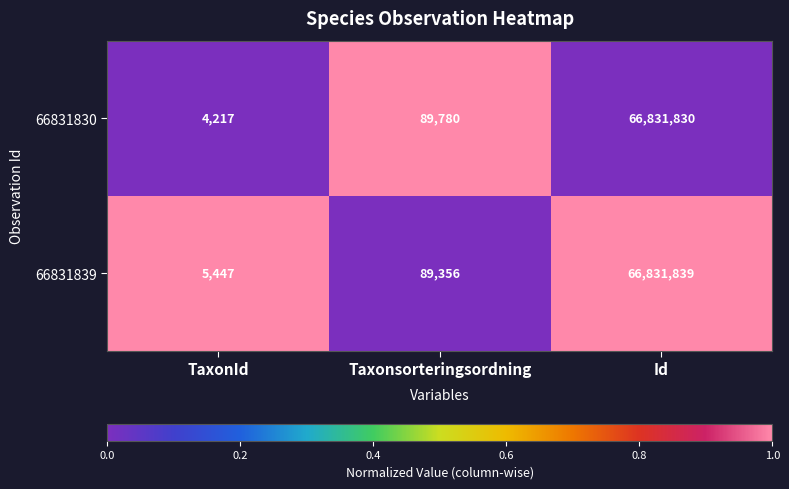

At which category is the sum across all series the highest?

Id